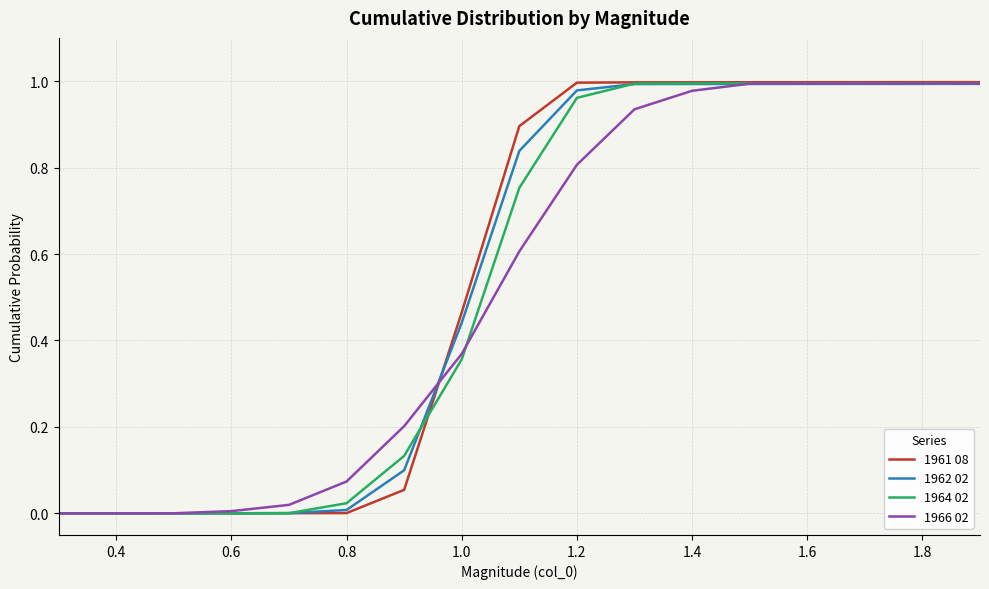

Which series has the widest spread of values?

1961 08